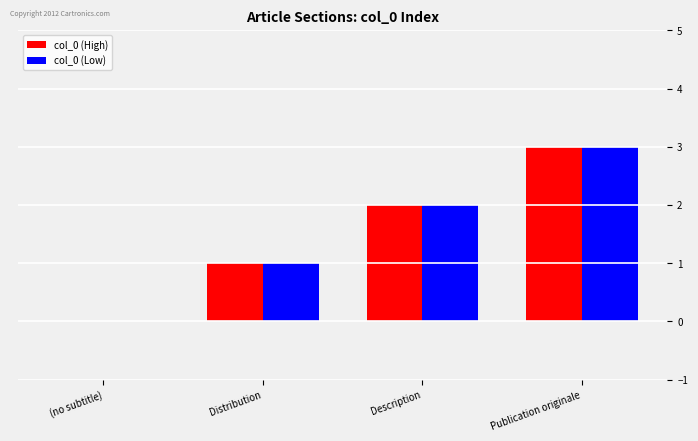

How many col_0 (Low) values are between 1 and 3?

3